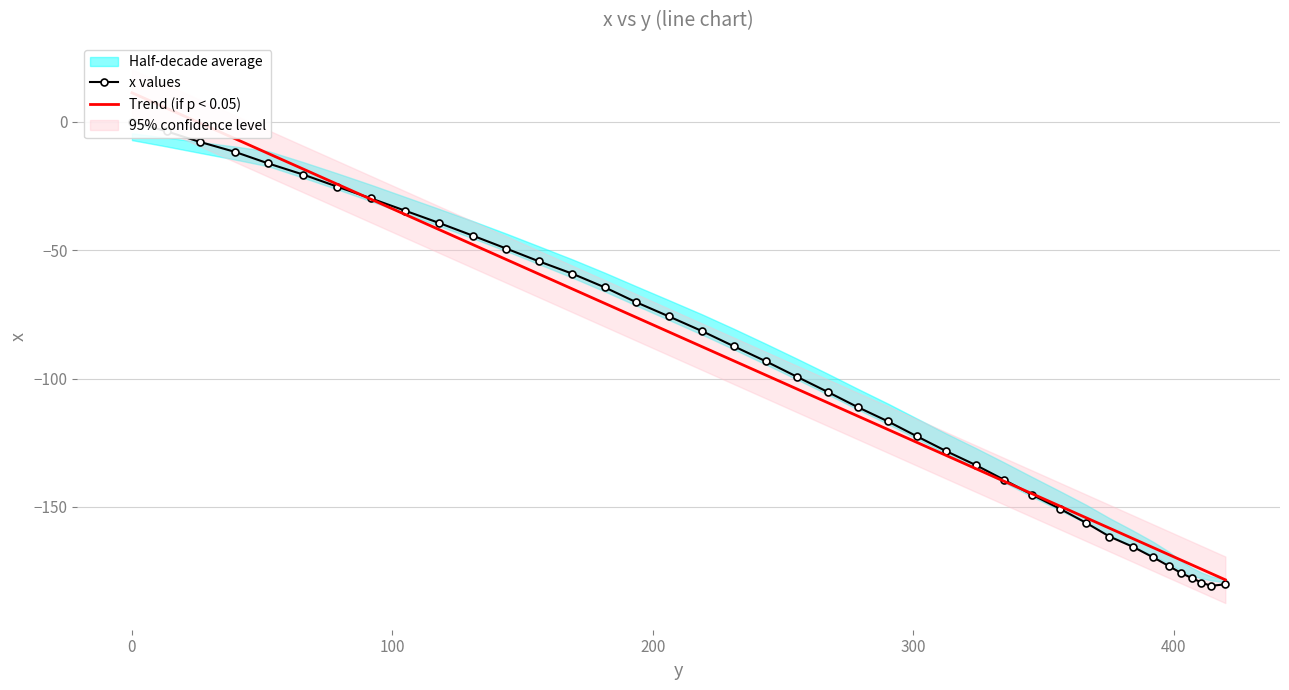

List the series in order of their overall mean, lowest first.

x values, Trend (if p < 0.05)